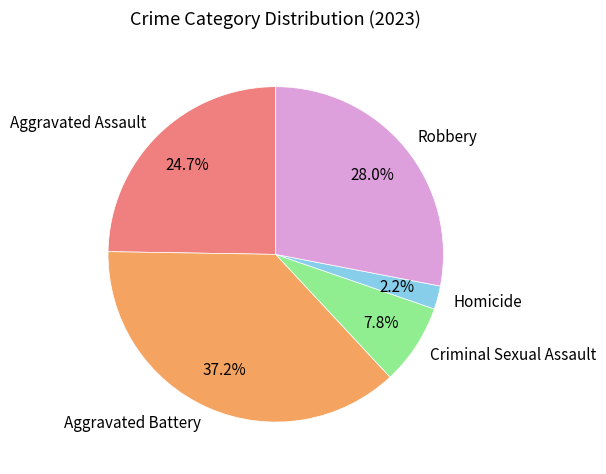

To the nearest percent, what percentage of the pie is Aggravated Assault?

25%